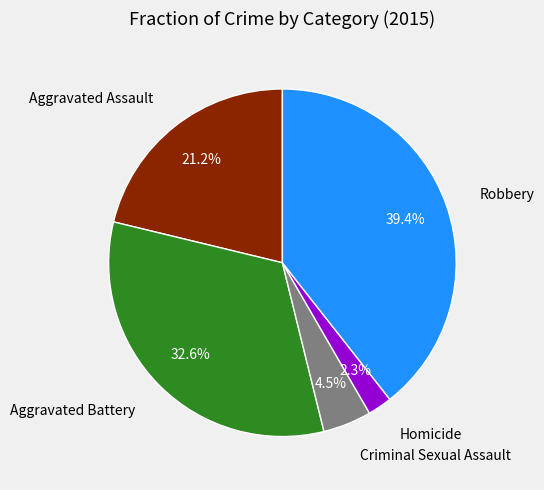

Rank the categories by value from lowest to highest.

Homicide, Criminal Sexual Assault, Aggravated Assault, Aggravated Battery, Robbery